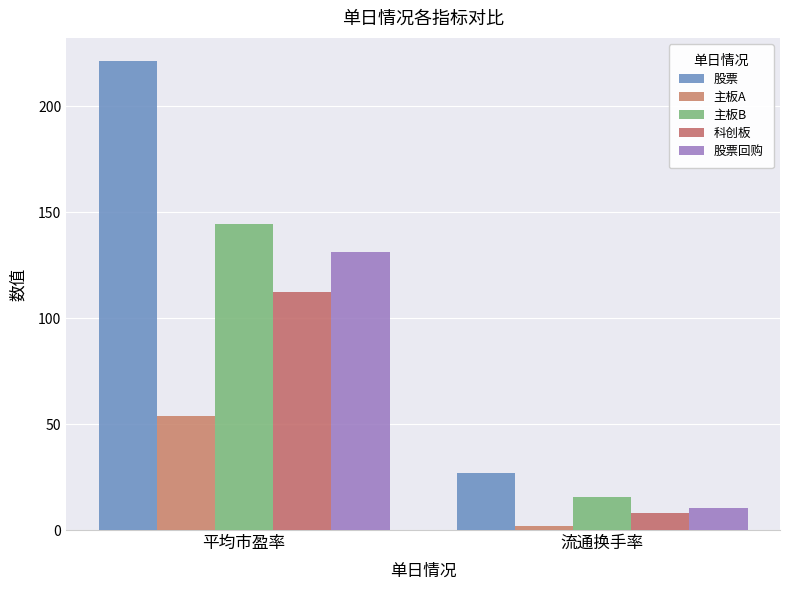

What position from the left is 平均市盈率?

1